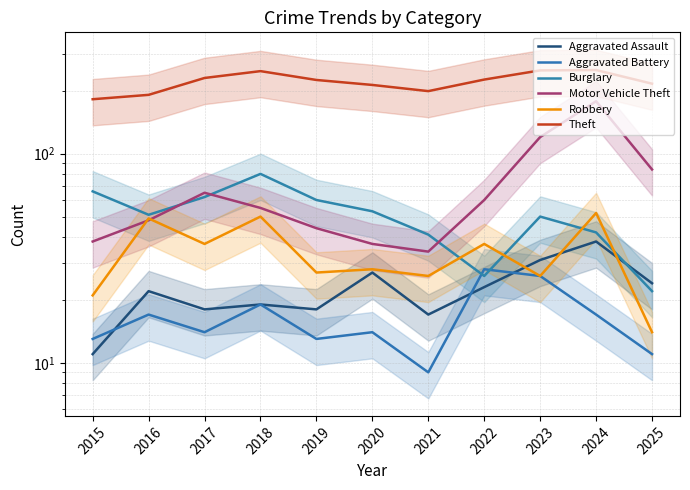

At which category is the sum across all series the highest?

2024